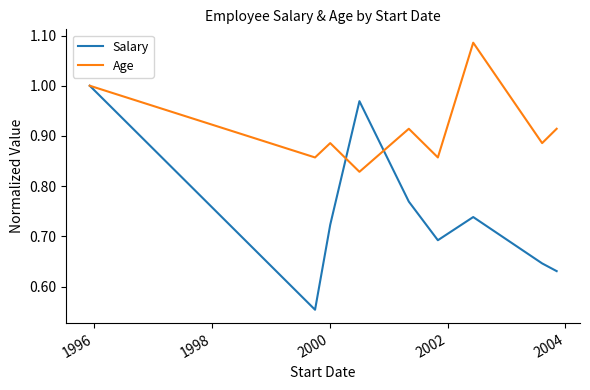

Does the chart display data point markers on the line(s)?

No